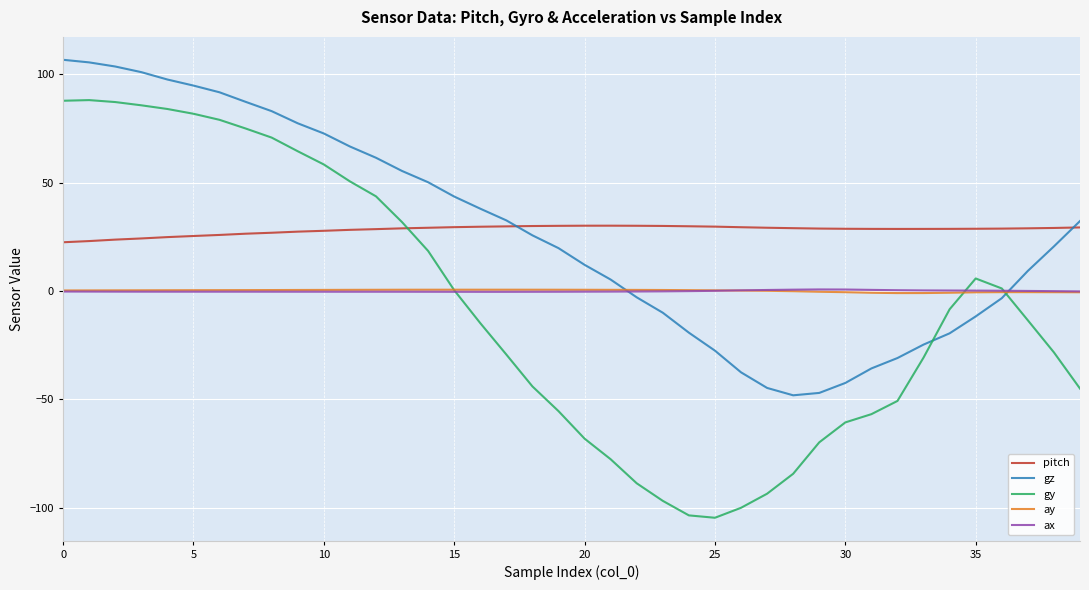

True or false: pitch and ay cross at least once.

False